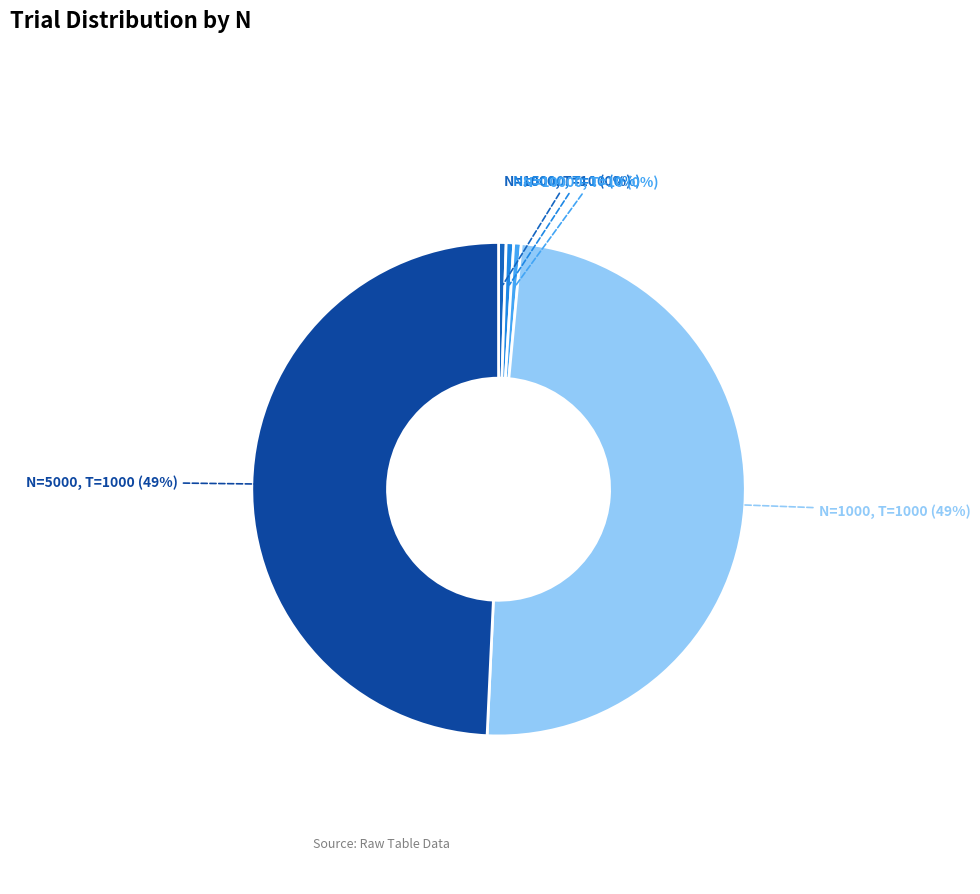

To the nearest percent, what is the average slice percentage?

20%